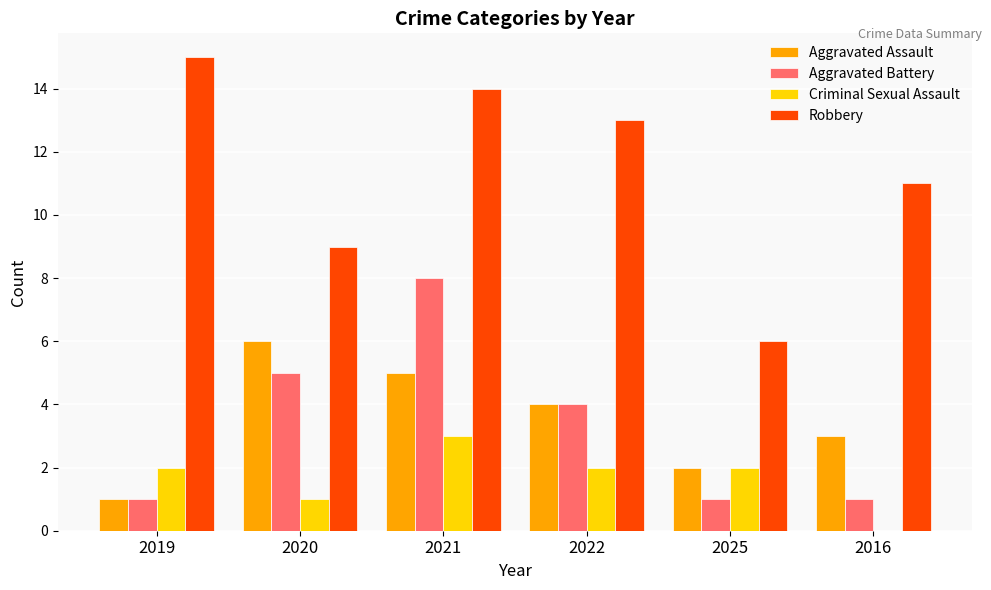

At which category is the sum across all series the highest?

2021